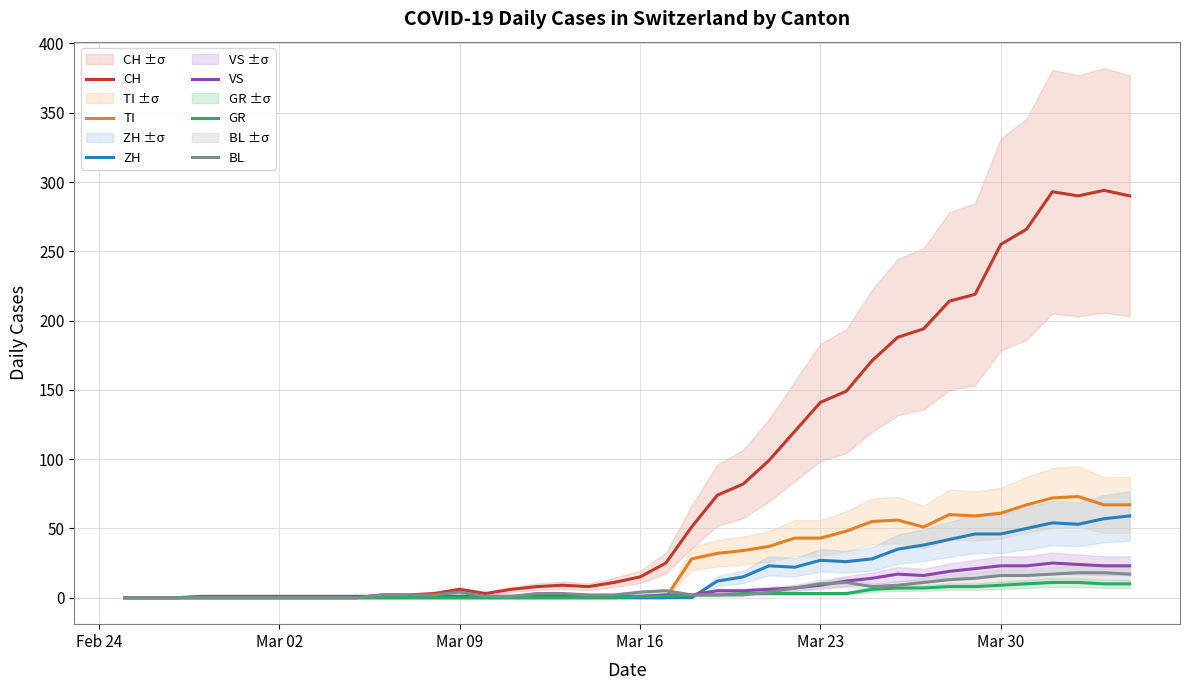

What is the maximum value shown in the chart?

294